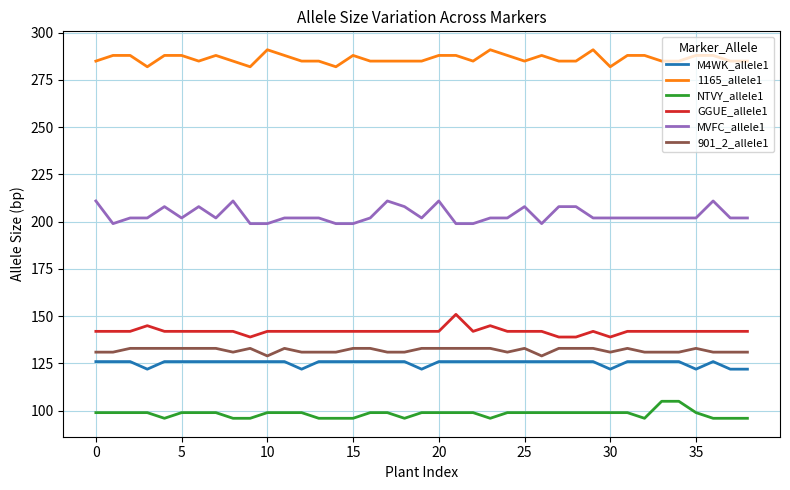

What is the smallest value displayed?

96